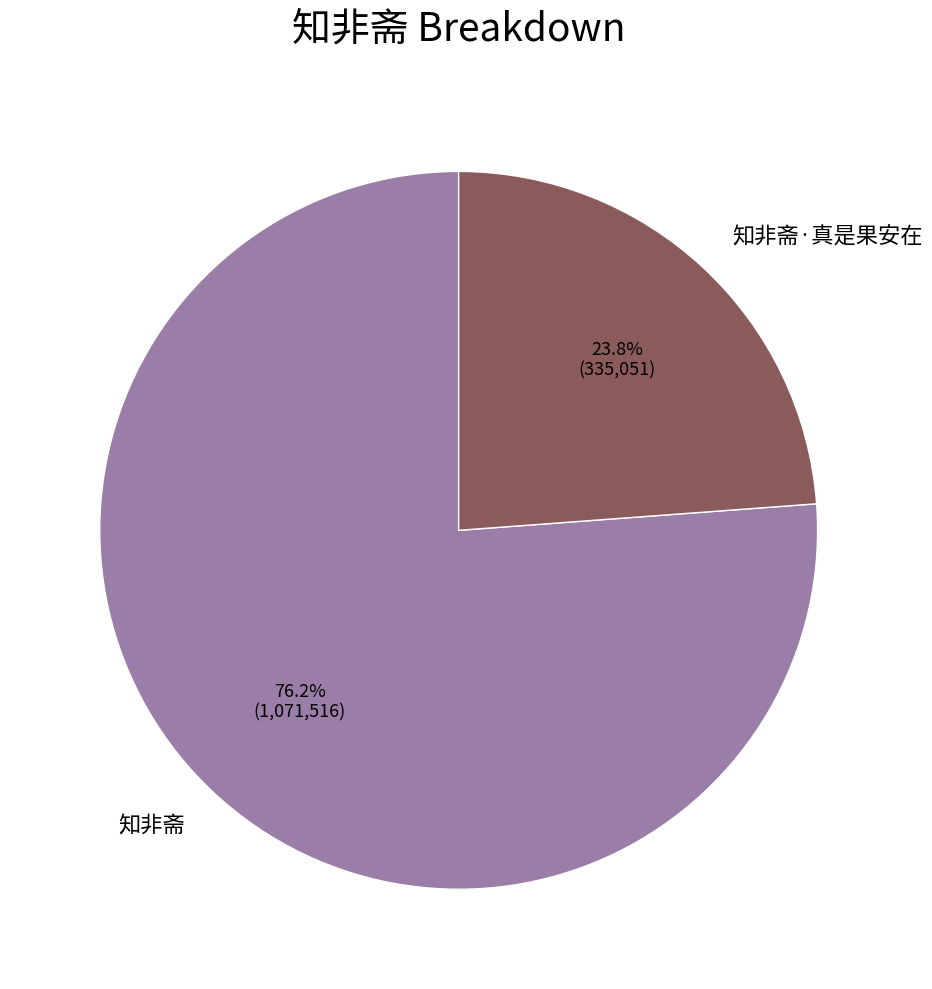

Is it true that 知非斋·真是果安在 is 10% of the pie?

False